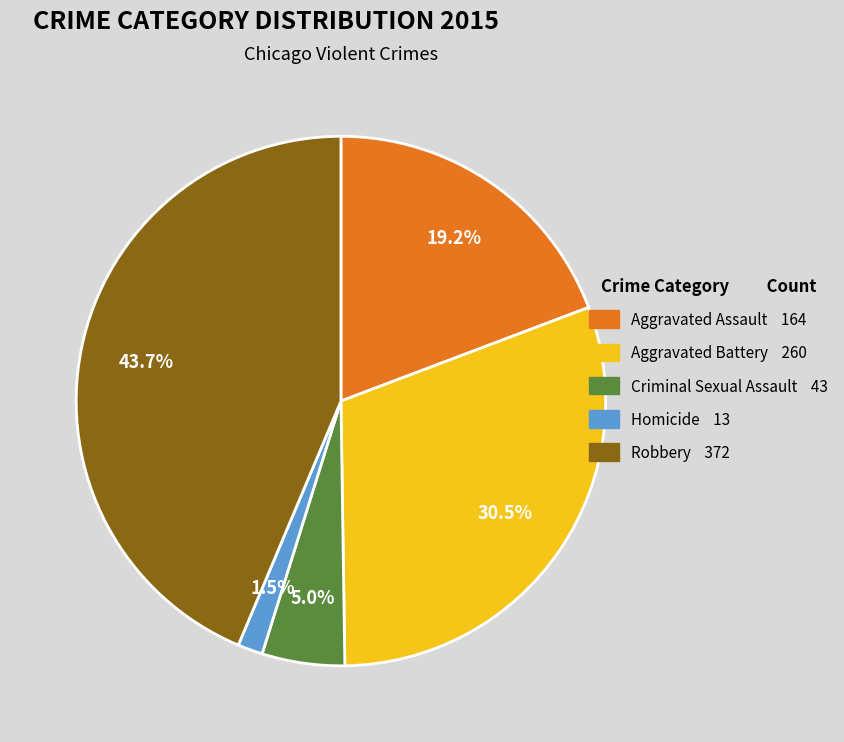

True or false: Criminal Sexual Assault accounts for 19% of the total.

False